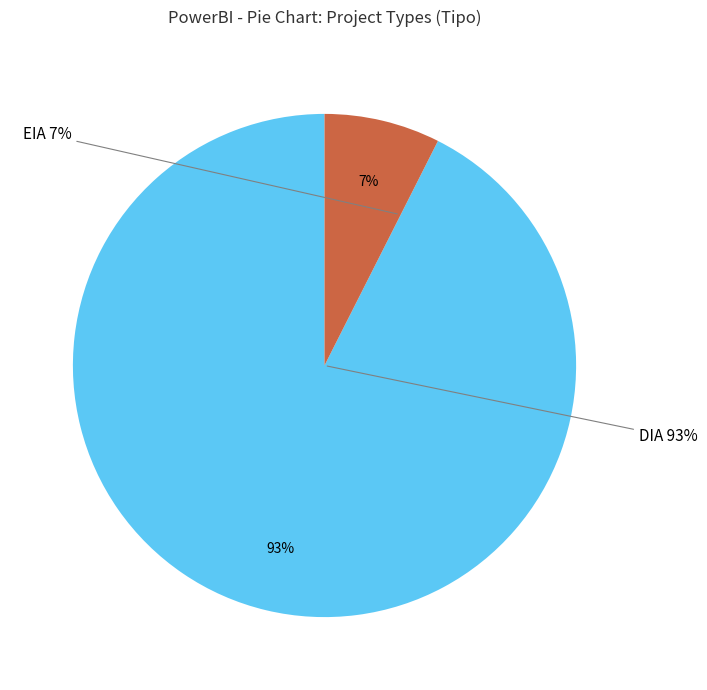

Rank the categories by value from highest to lowest.

DIA, EIA